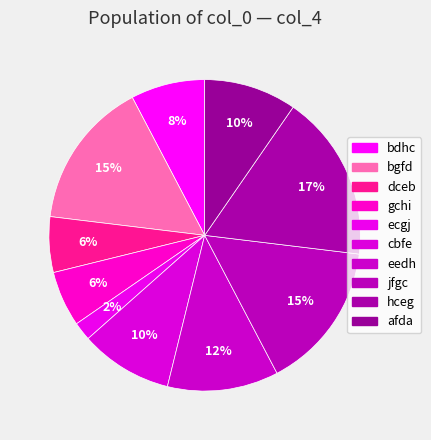

What is the ratio of the value at ecgj to the value at dceb?

0.3